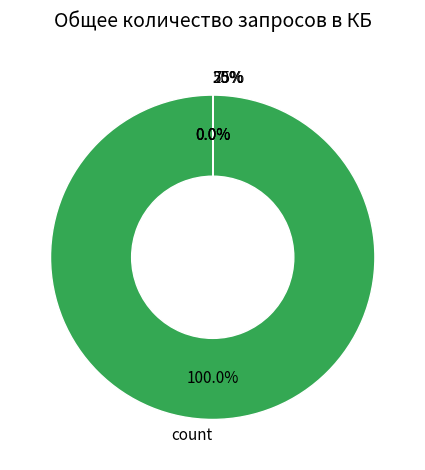

Is there a majority slice in this chart?

Yes